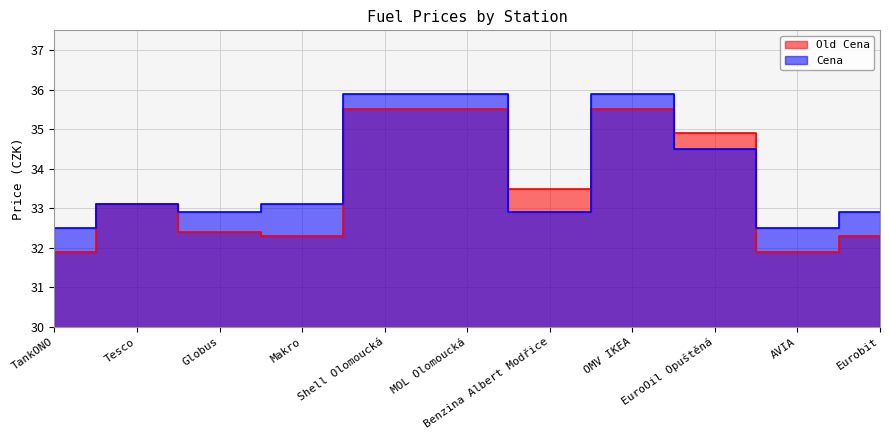

List the series in order of their overall mean, lowest first.

Old Cena, Cena